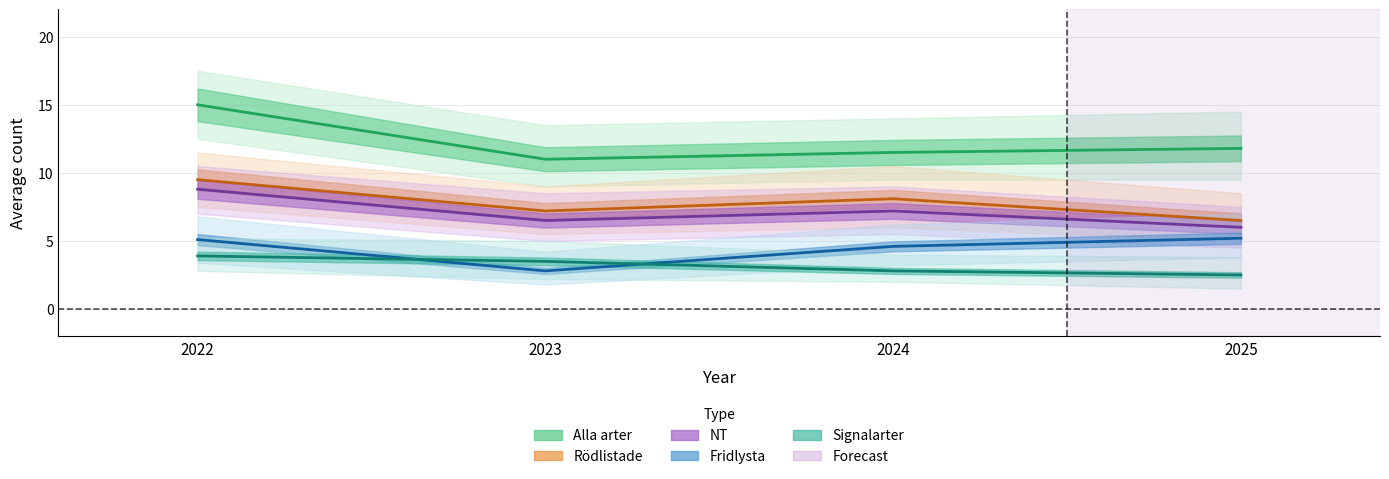

Where is Rödlistade nearest to the value 8?

2024